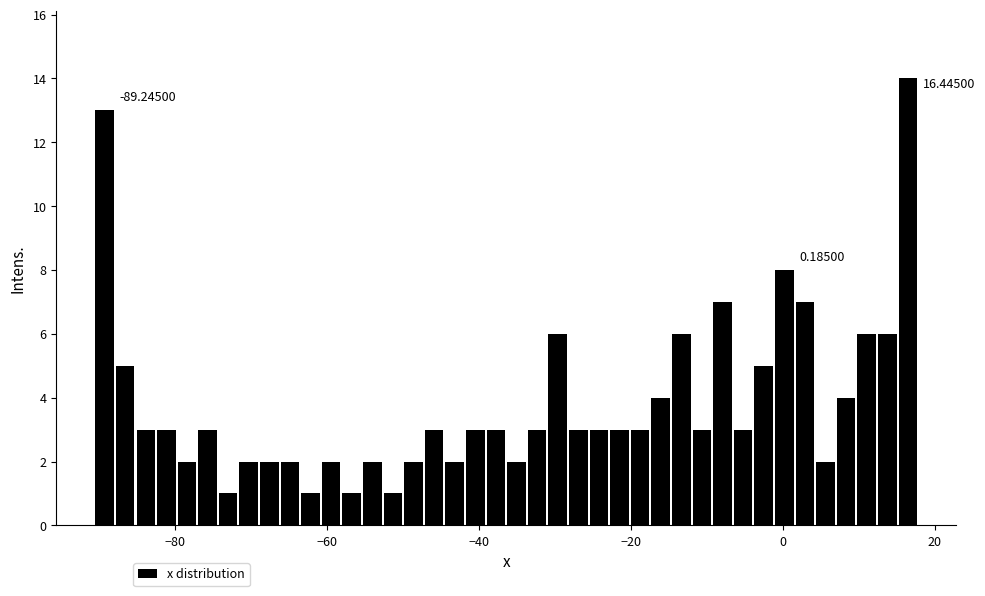

Read against the x-axis, roughly where is the centre of the tallest bar?

16